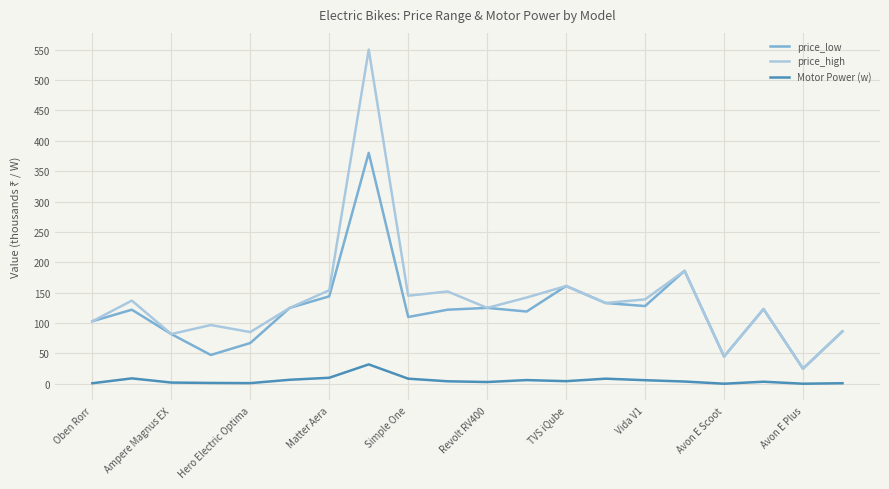

True or false: Motor Power (w) and price_low cross at least once.

False